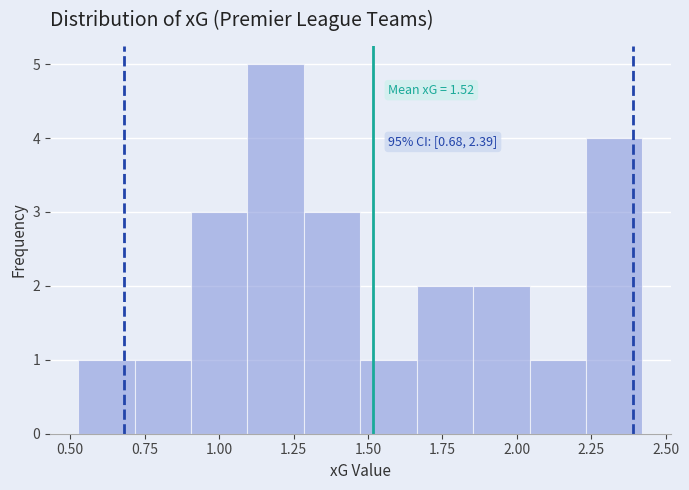

Read against the x-axis, roughly where is the centre of the tallest bar?

1.20